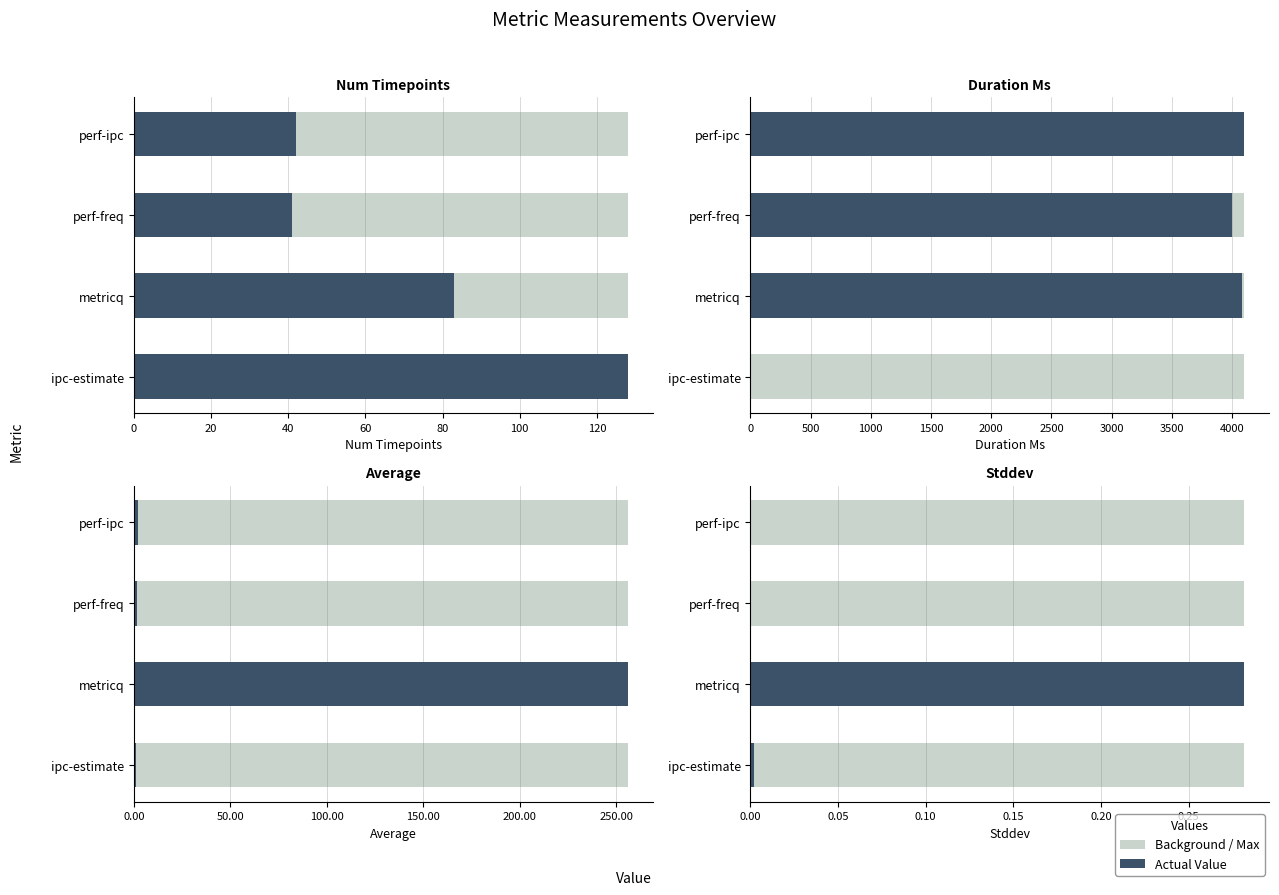

What is the average value of the stddev series?

0.1